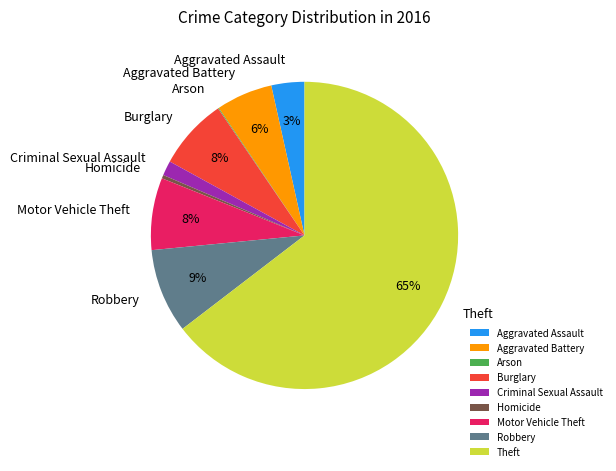

Is it true that Aggravated Battery is 1% of the pie?

False